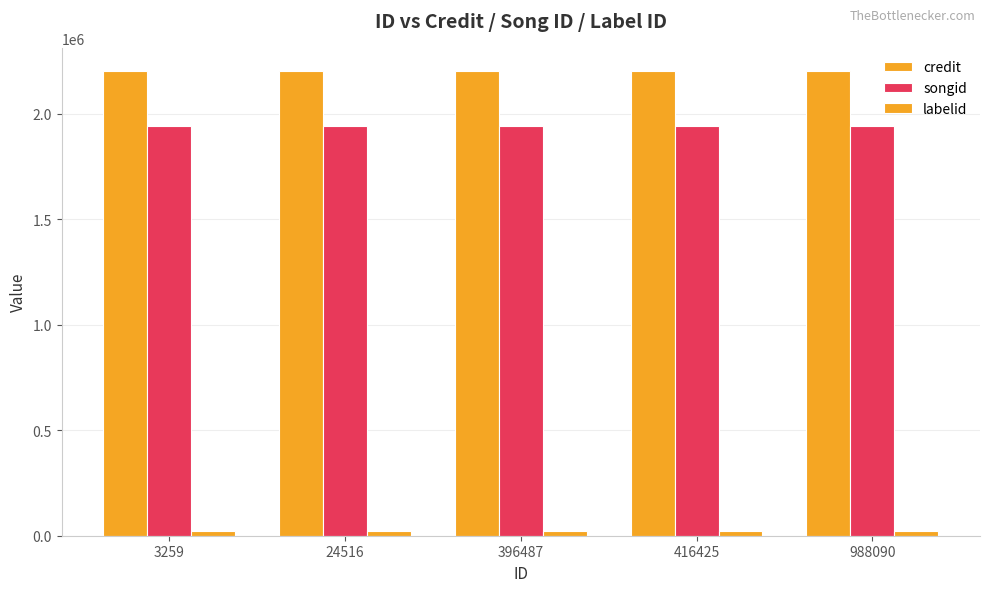

What value does the songid series have at 396487?

1942818